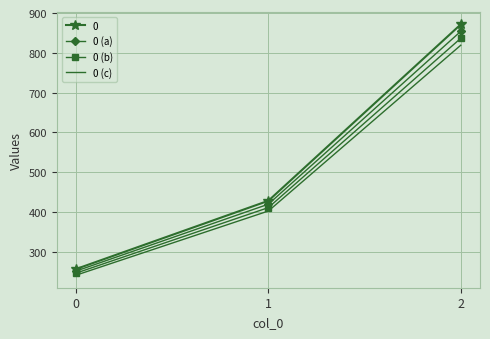

Count the number of data series in this chart.

4